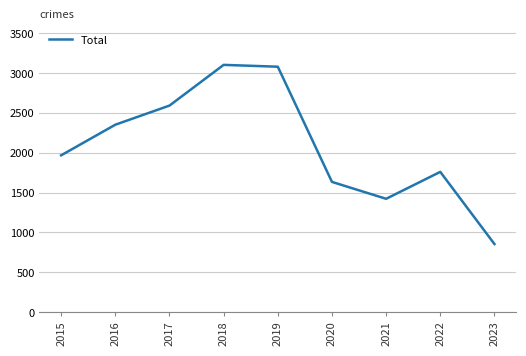

Does the chart have visible grid lines?

Yes